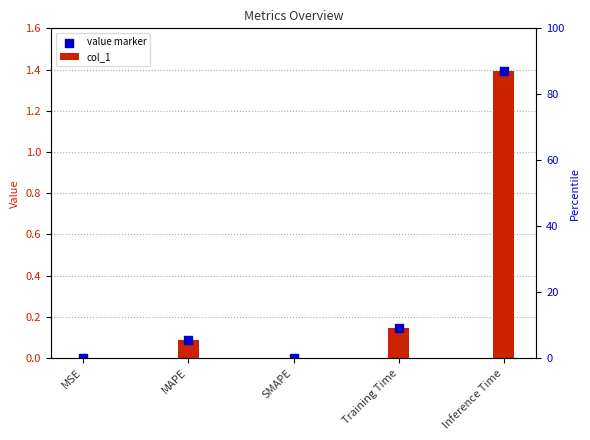

At how many categories does at least one series exceed 1?

1